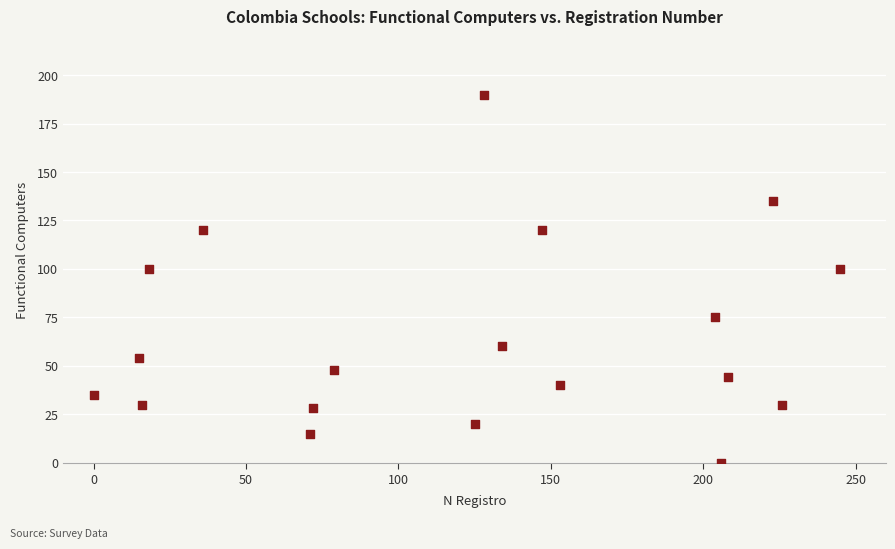

What is the range of Y values (max minus min)?

190